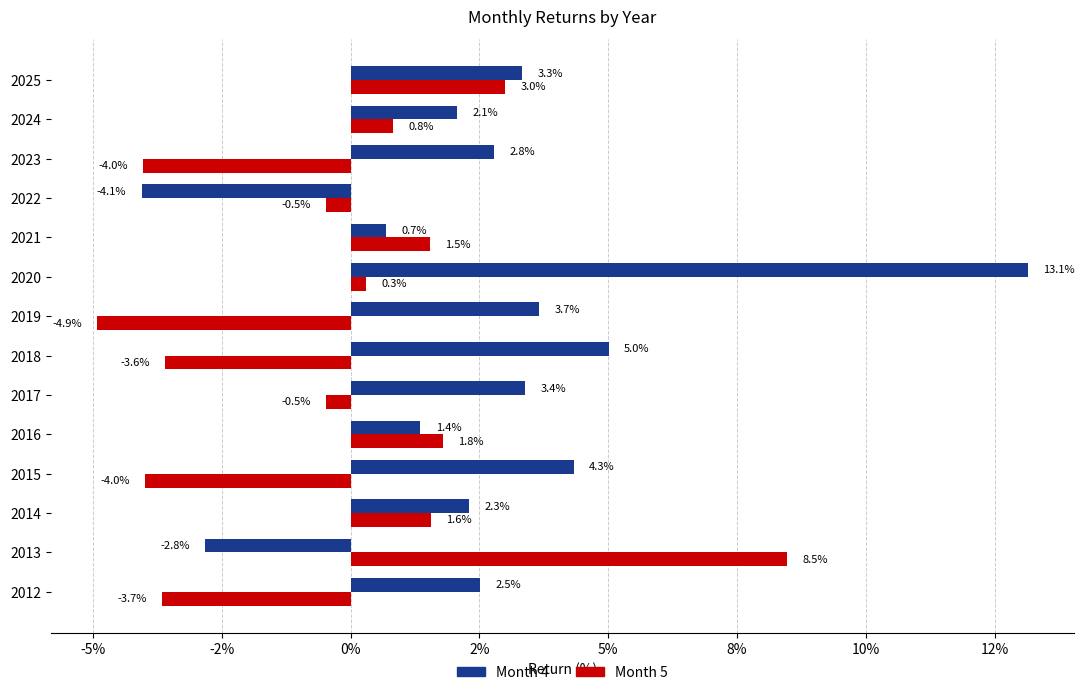

What is the value of the Month 4 bar at the 3rd from the left?

2.3